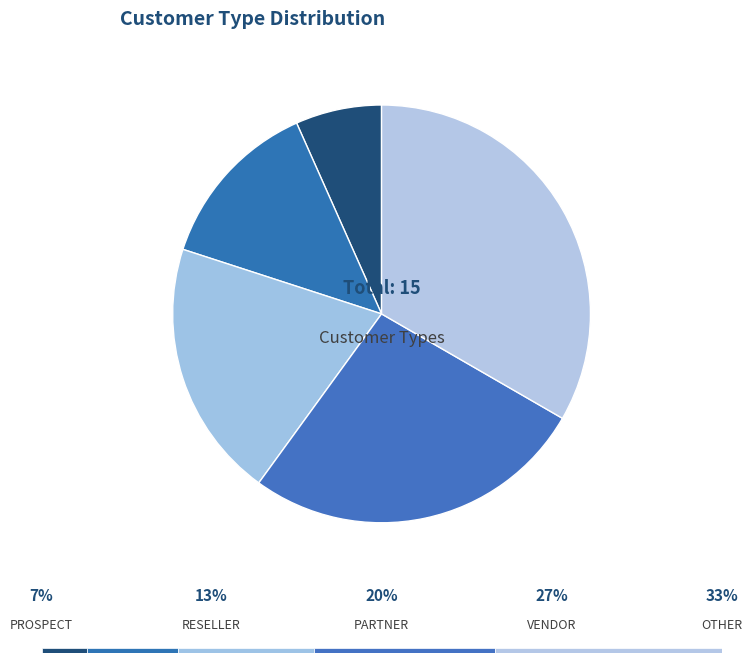

How many segments does this pie chart have?

5